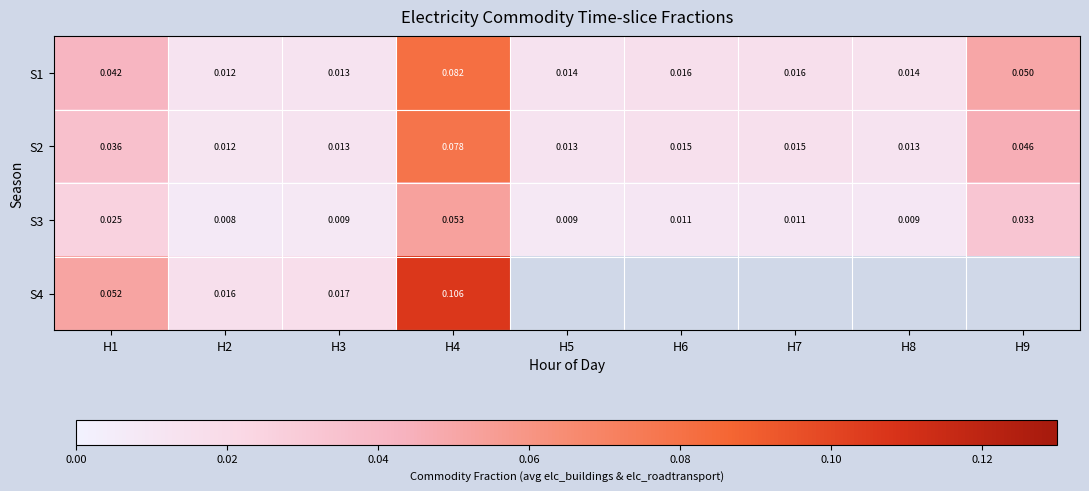

Between H9 and H1, which is larger?

H9